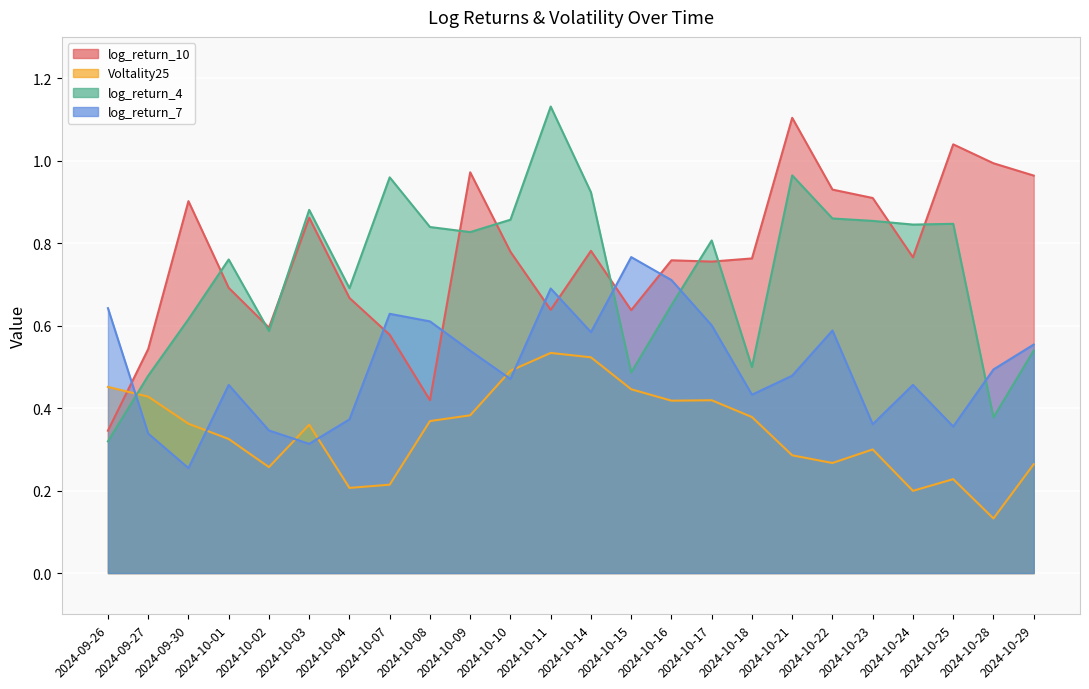

List the series in order of their peak value, highest first.

log_return_4, log_return_10, log_return_7, Voltality25